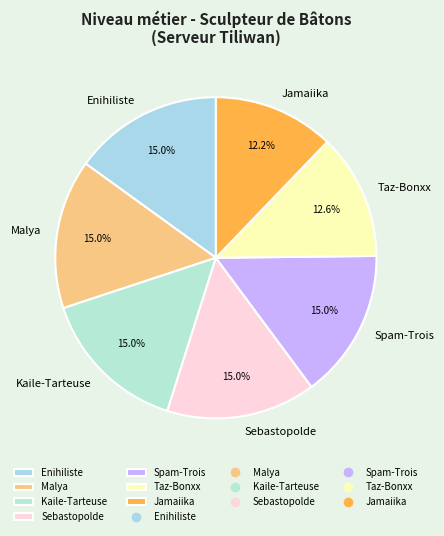

How many segments does this pie chart have?

7